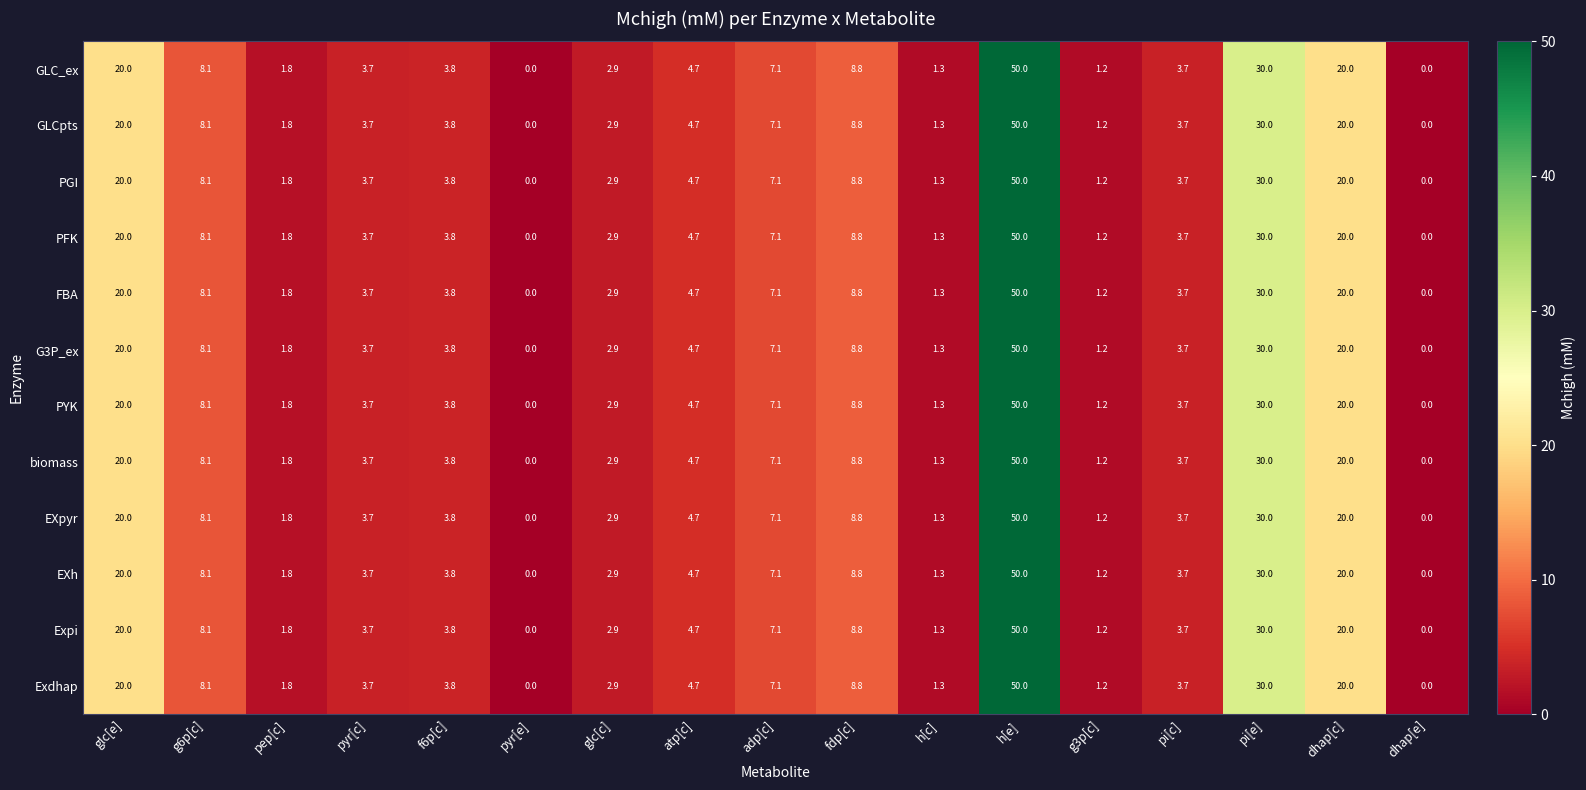

What is the total value across all series at atp[c]?

56.4